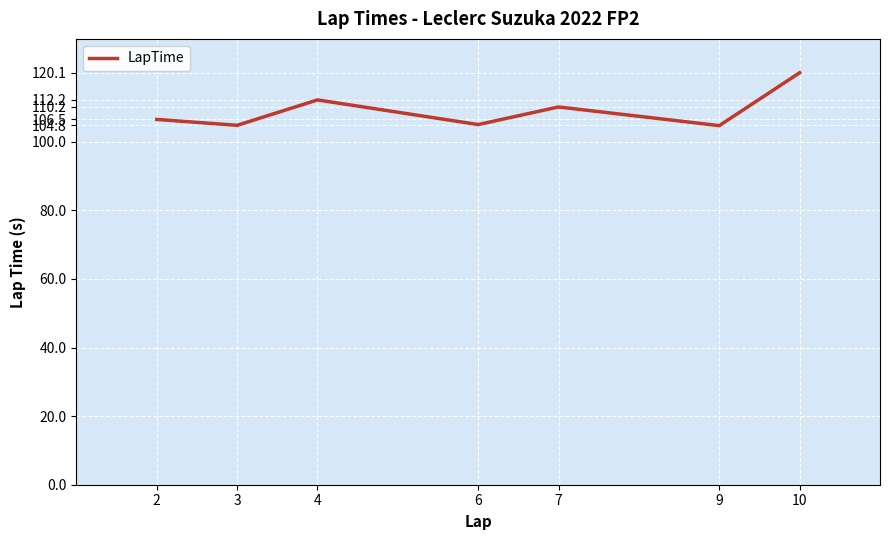

What is the maximum value shown in the chart?

120.1